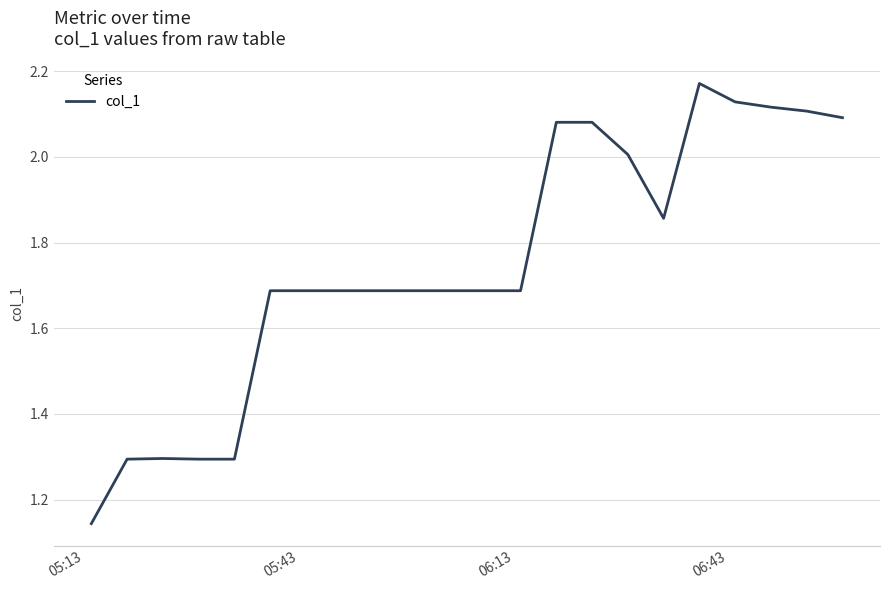

What is the sum of all values?

38.5